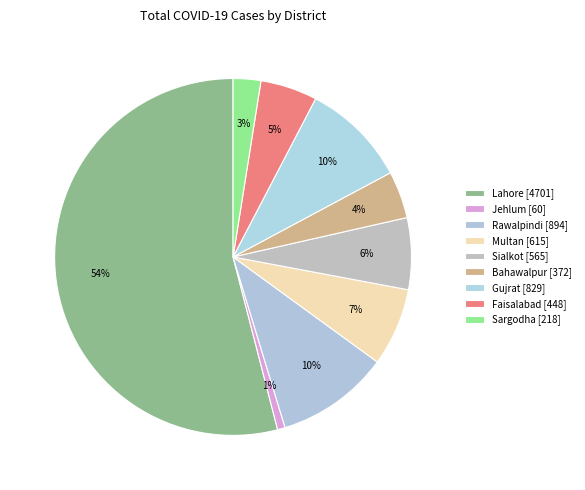

Is Lahore the majority of the pie?

Yes